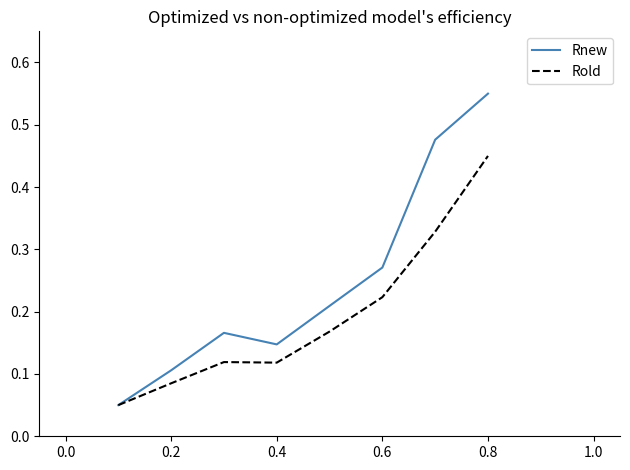

Which series has the largest total across all categories?

Rnew